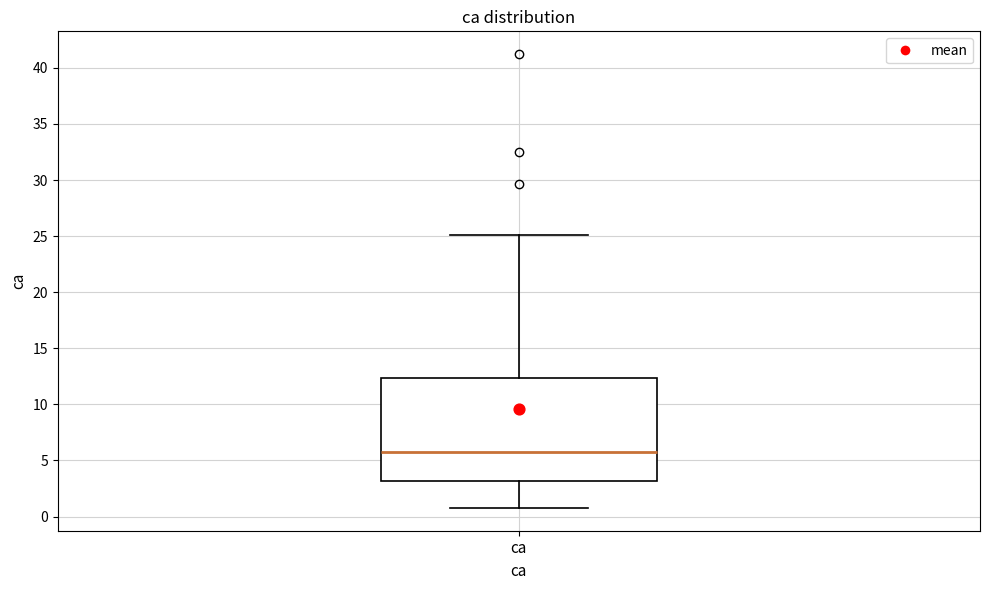

Transcribe this box plot: give where the median line is, the range the box spans, and where the two whiskers end, as read against the y-axis. The values are not printed on the chart, so give them approximately, as read against the axis.

median 5.5, box 3.0 to 12.5, whiskers 1.0 to 25.0